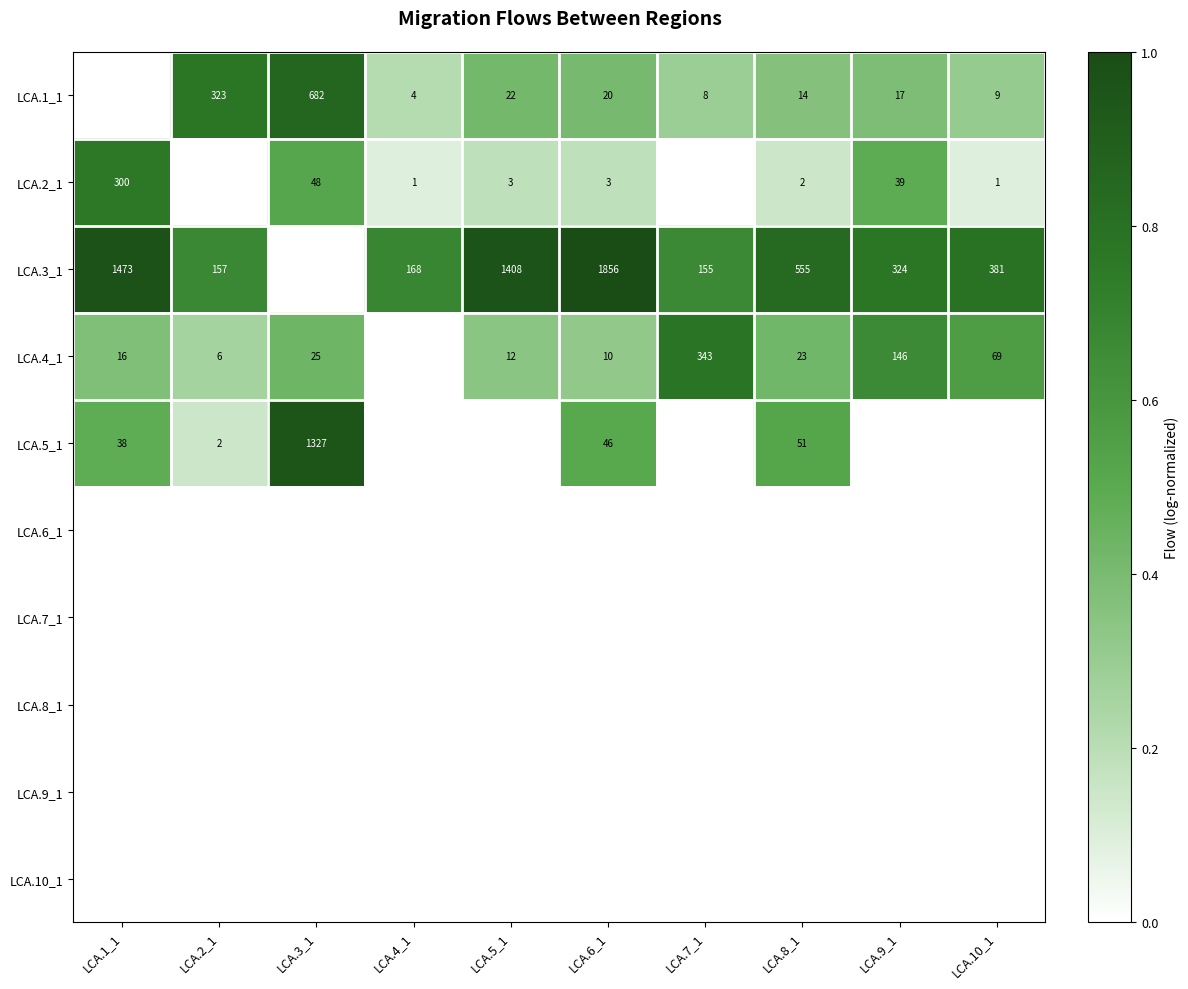

What is the sum of the LCA.3_1 values at LCA.8_1 and LCA.9_1?

879